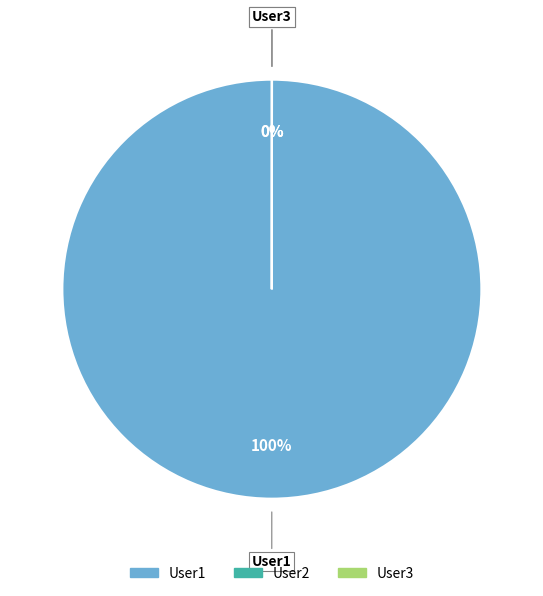

To the nearest percent, what is the difference between the largest and smallest slice percentages?

100%